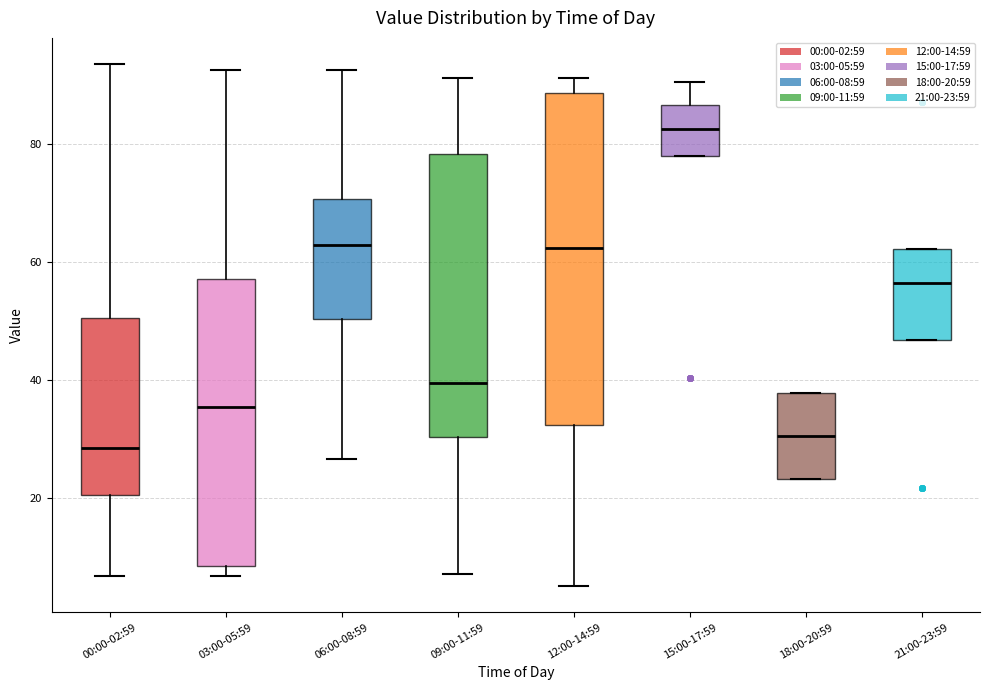

Which box's median line is the lowest?

00:00-02:59